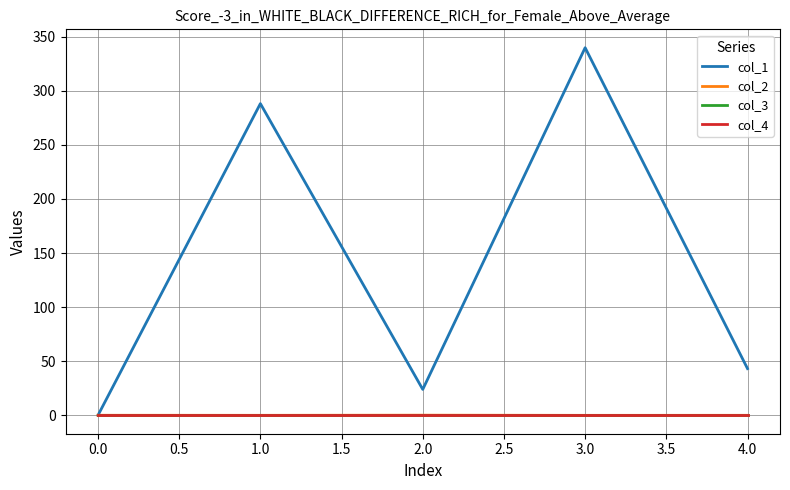

Does the chart display data point markers on the line(s)?

No